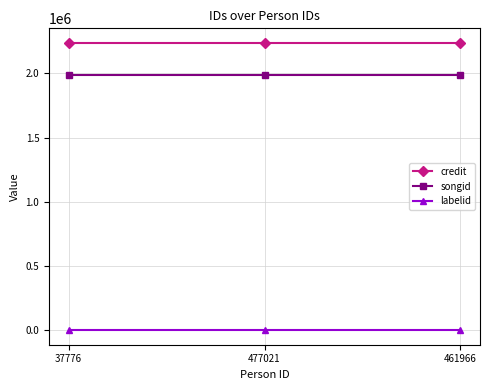

At 461966, list the series in order from smallest to largest.

labelid, songid, credit